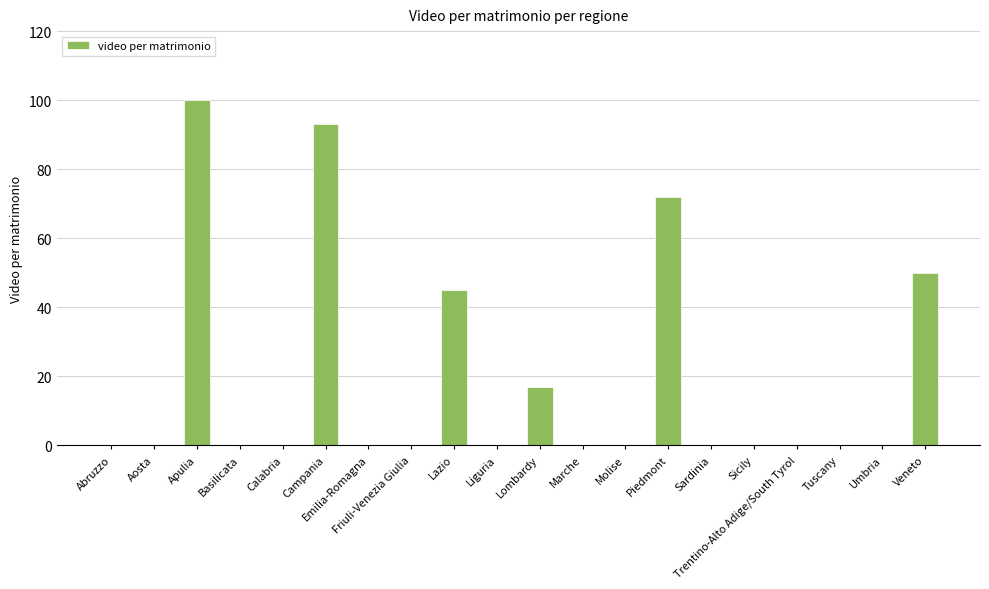

The chart shows a value of 33 at Campania. True or false?

False